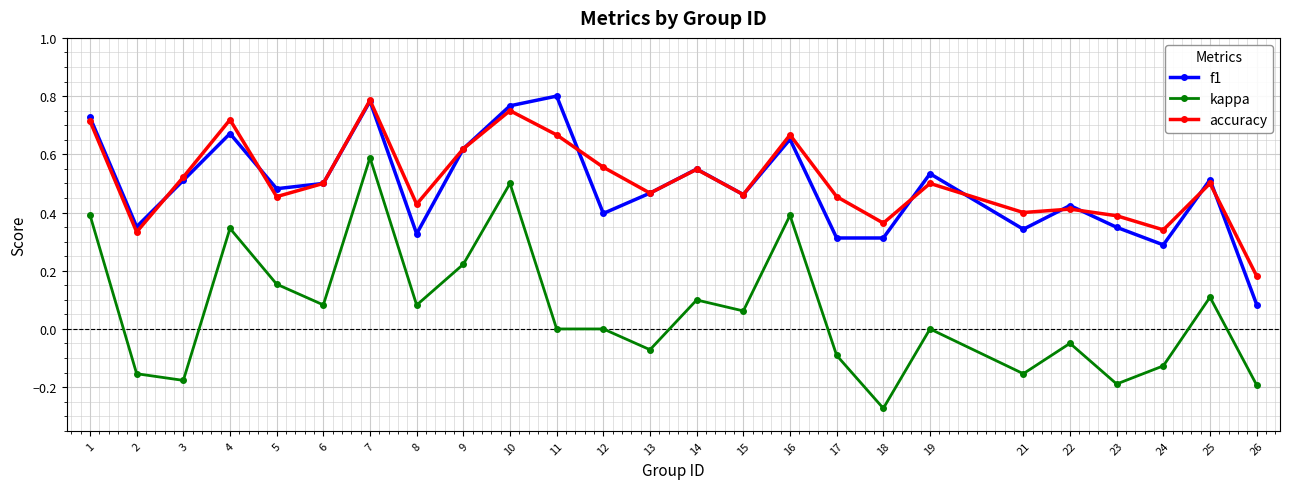

True or false: f1 has more than 1 points higher than both neighbors.

True